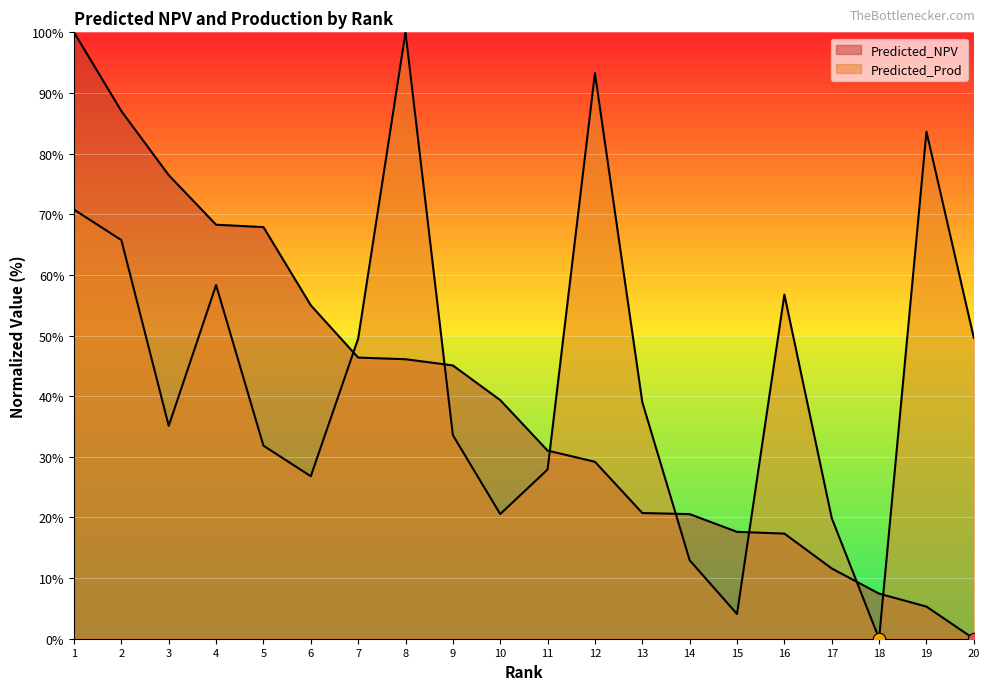

Which series reaches the maximum Y coordinate?

Predicted_NPV